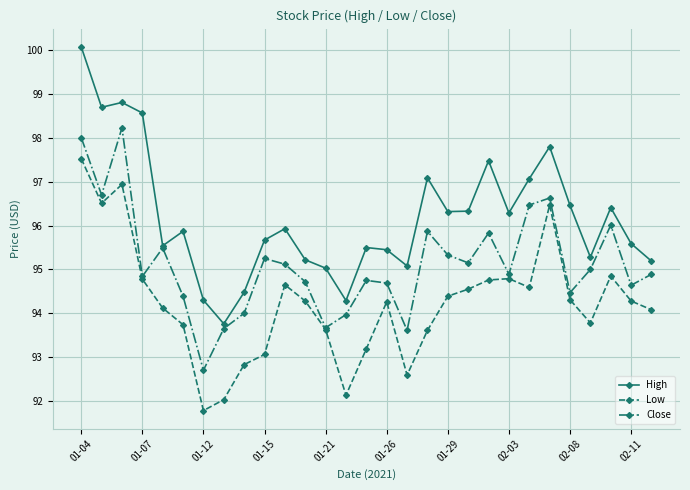

How many interior local peaks does the Close series have?

8